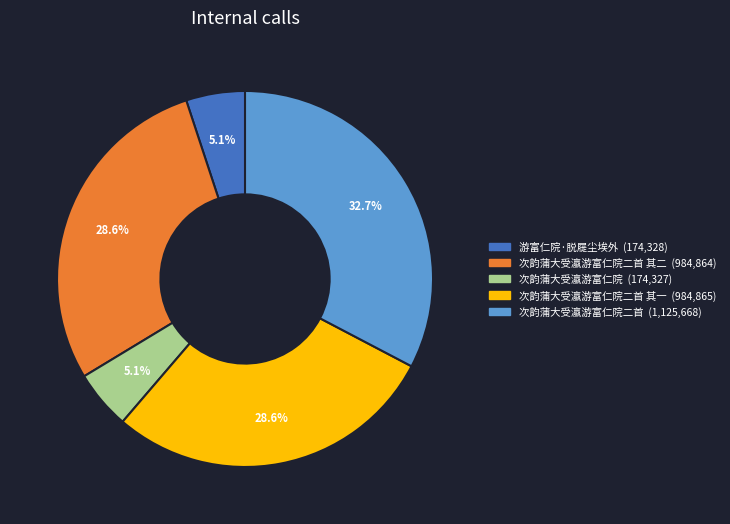

How many segments does this pie chart have?

5